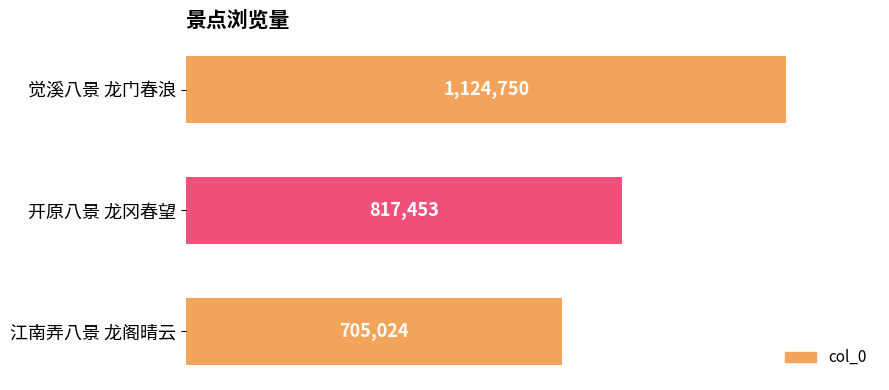

Does the chart contain any negative values?

No